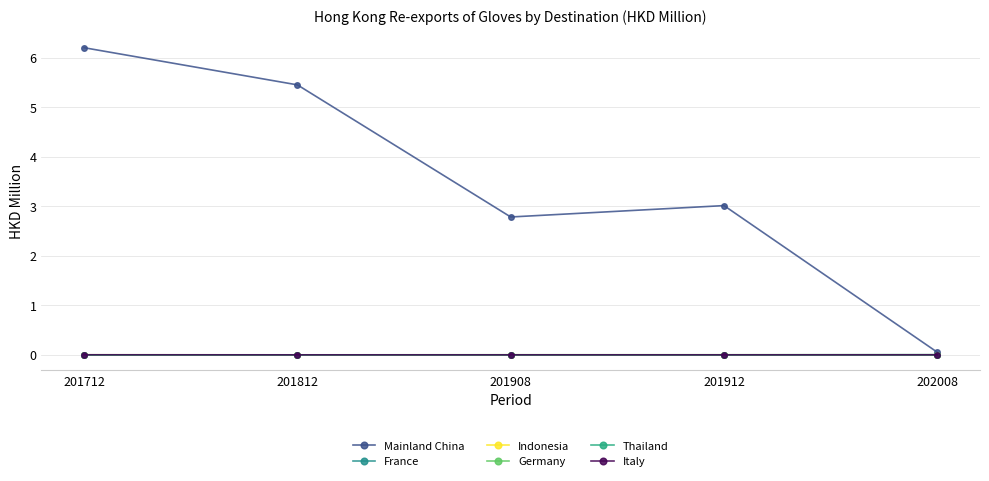

At which label does Germany reach its peak?

201712